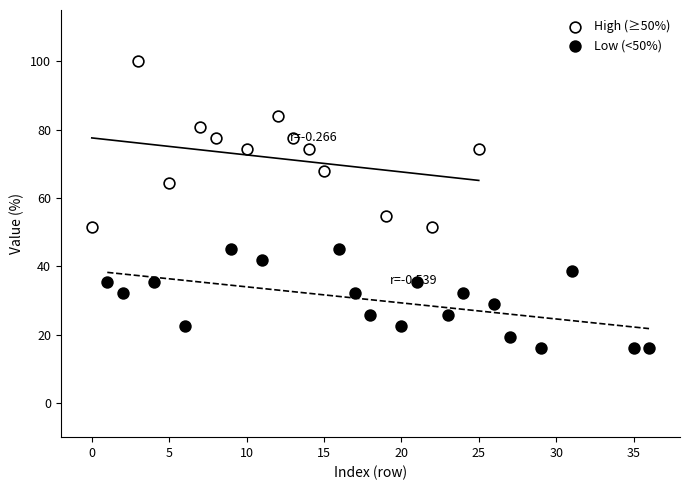

Which series contains the highest Y value?

High (≥50%)